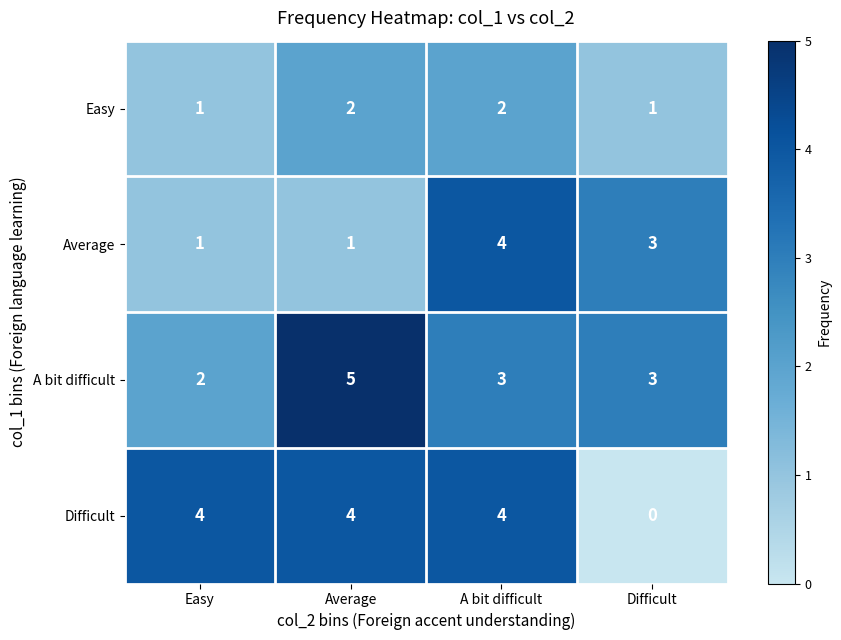

The A bit difficult series shows 5 at Difficult. True or false?

False